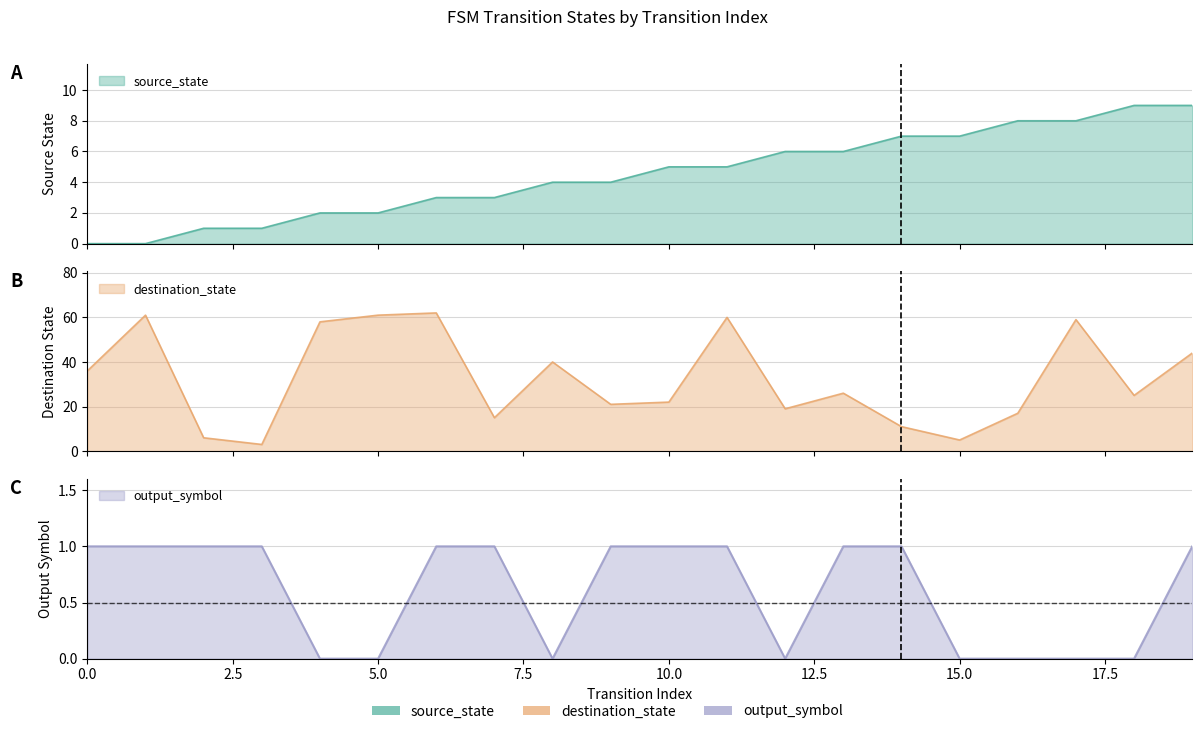

Between 6 and 12, which is larger?

12